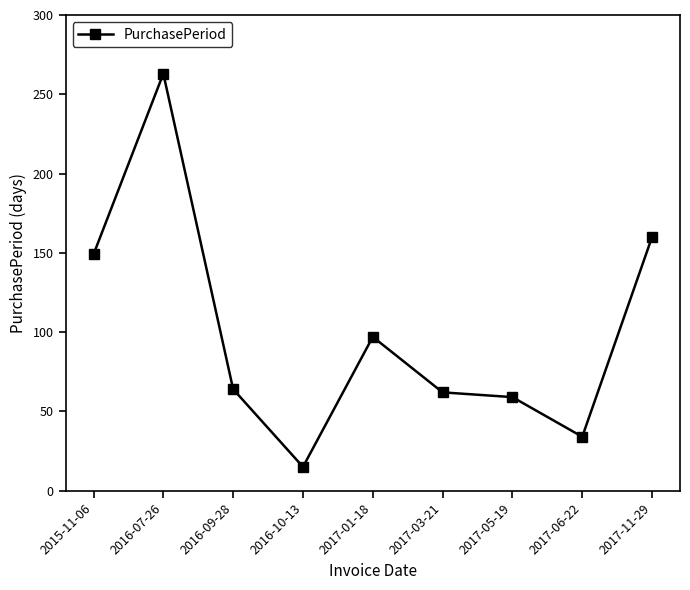

At which category does the data reach its first local peak?

2016-07-26